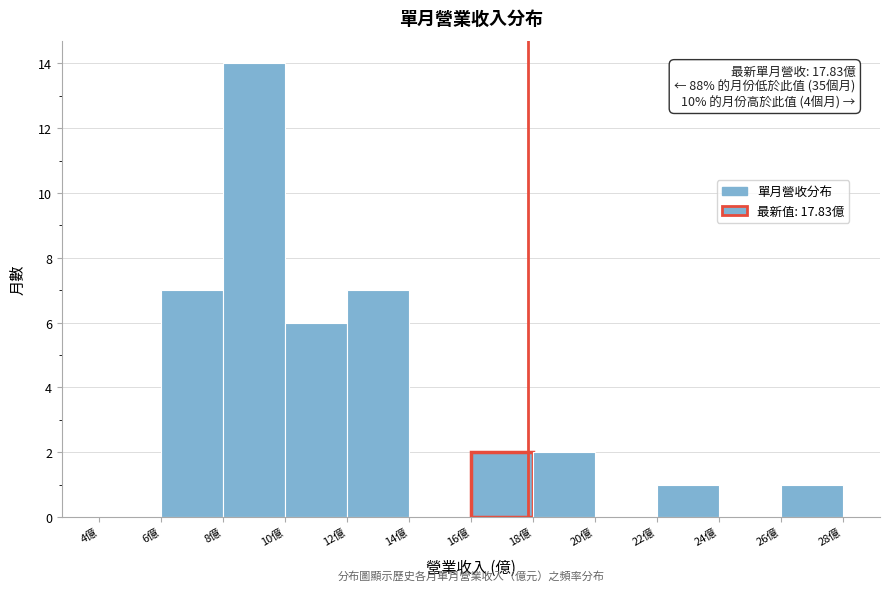

Which range on the x-axis has the tallest bar?

8 to 10